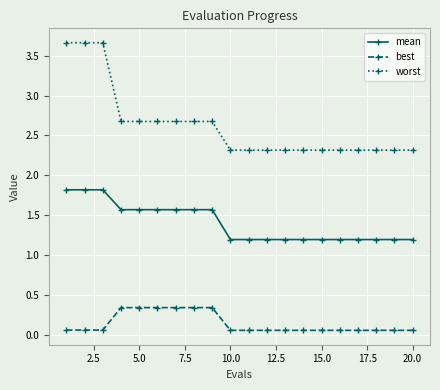

What are all the series names shown in the legend?

mean, best, worst